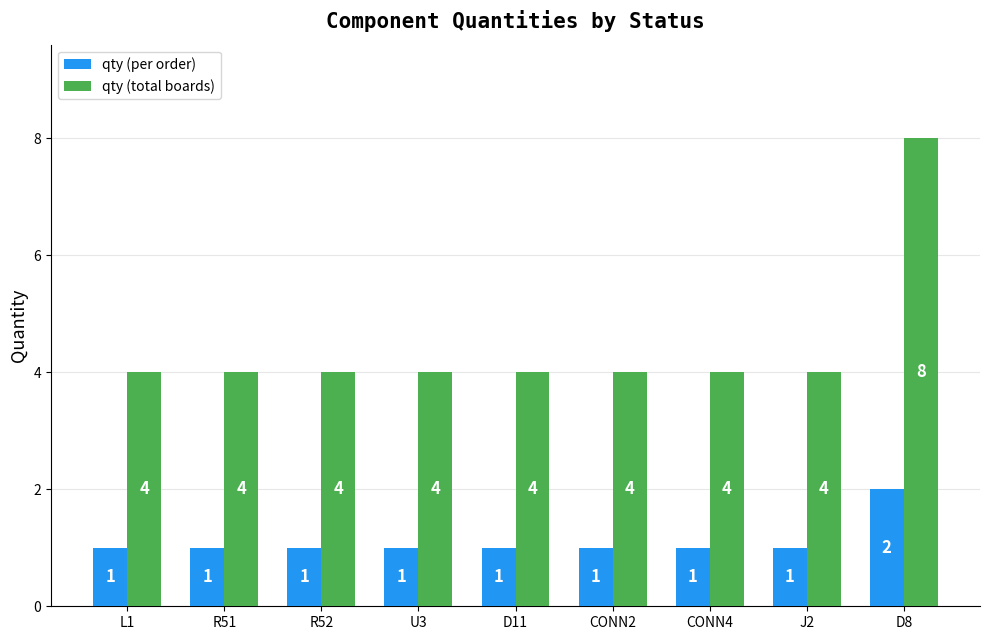

Reading left to right, list all the values displayed in this chart.

qty (per order): L1=1	R51=1	R52=1	U3=1	D11=1	CONN2=1	CONN4=1	J2=1	D8=2
qty (total boards): L1=4	R51=4	R52=4	U3=4	D11=4	CONN2=4	CONN4=4	J2=4	D8=8